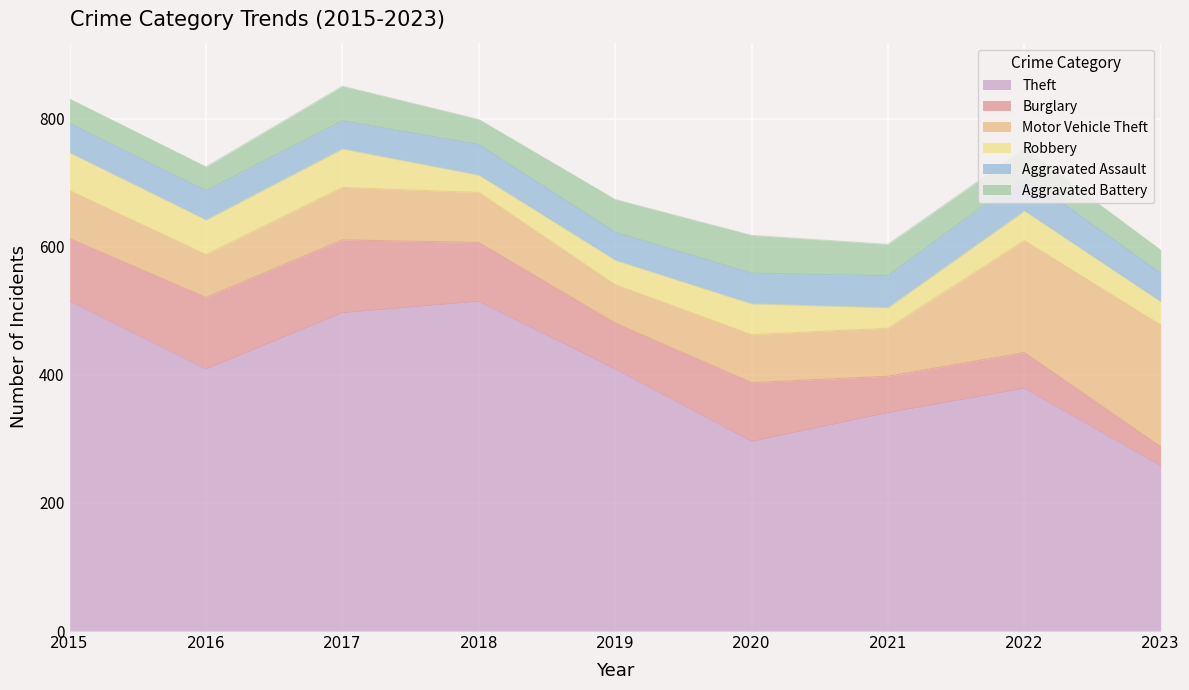

What is the sum of the Robbery values at 2023 and 2022?

82